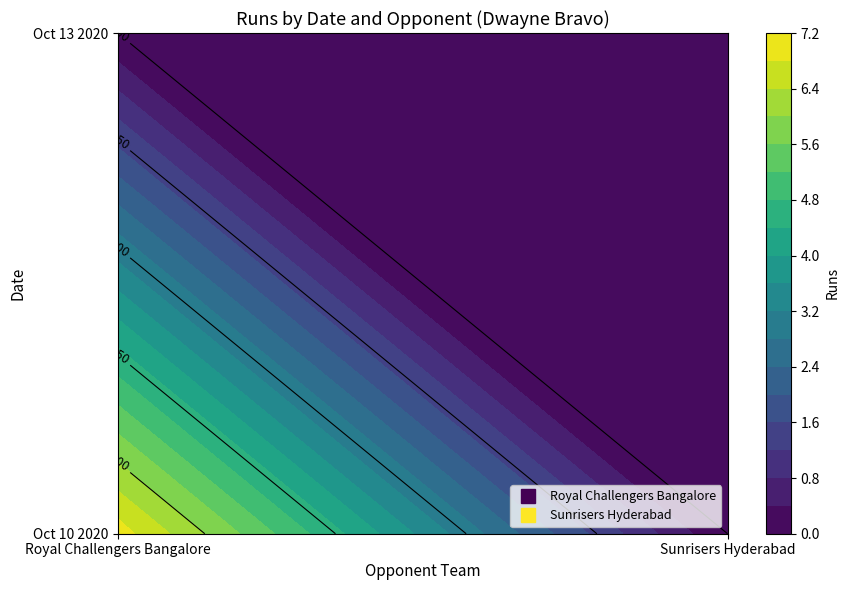

Which series has the largest total across all categories?

Royal Challengers Bangalore